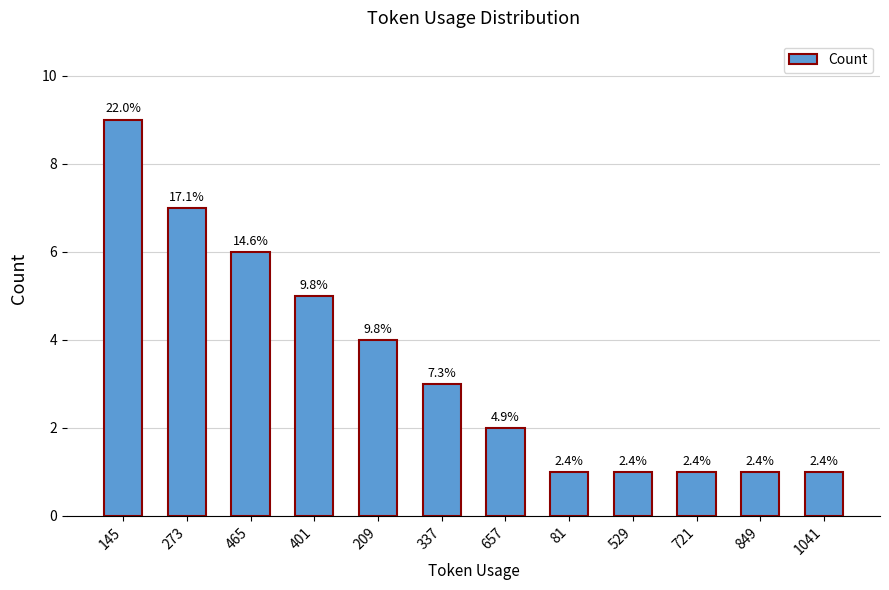

What is the difference between the maximum and second lowest values?

8